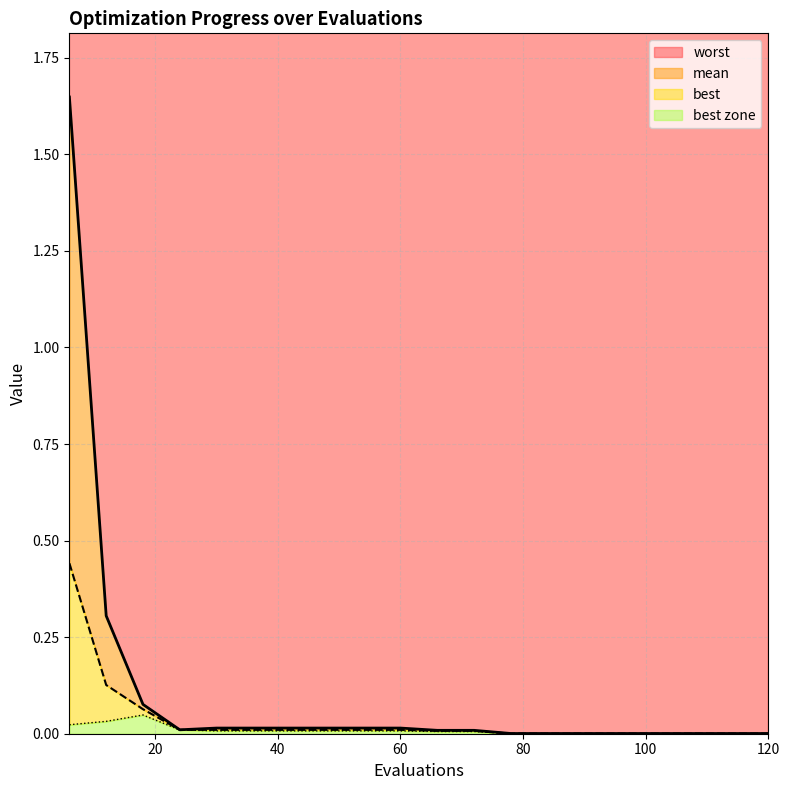

List the series in order of their peak value, highest first.

worst, mean, best